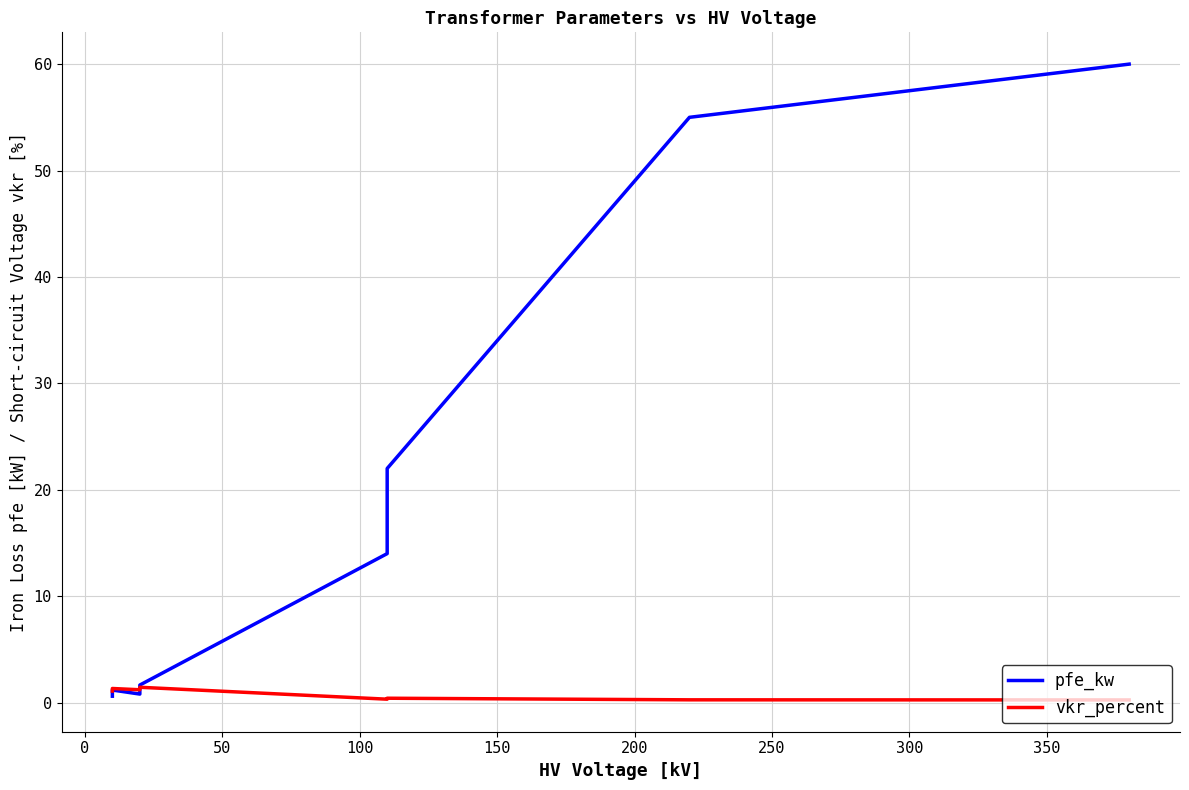

Which series has the widest spread of values?

pfe_kw